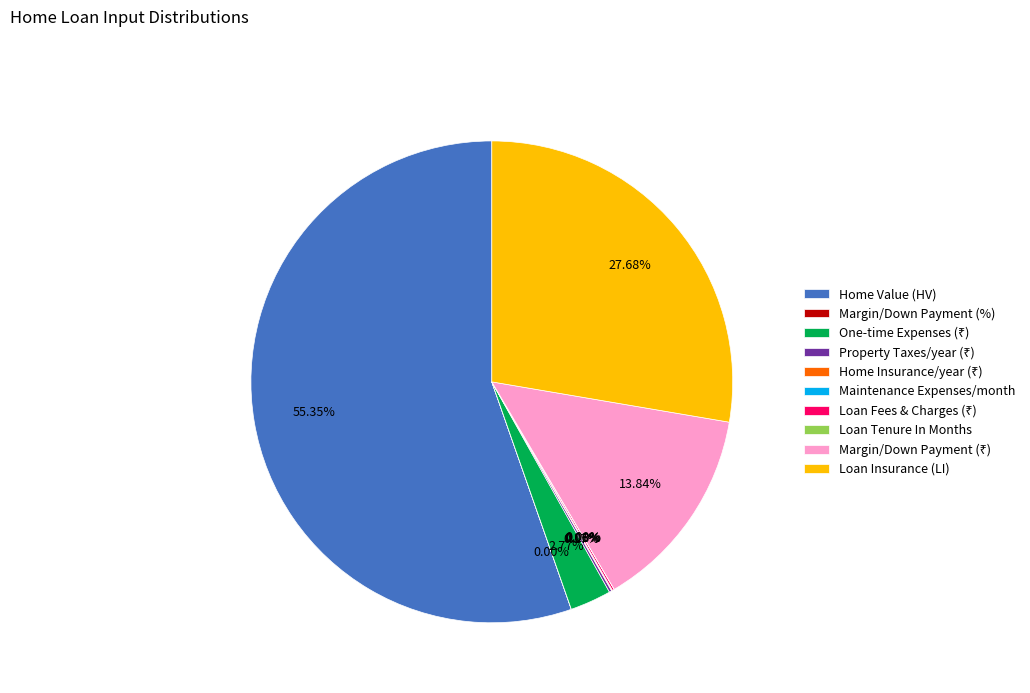

Does Home Value (HV) represent more than half of the total?

Yes